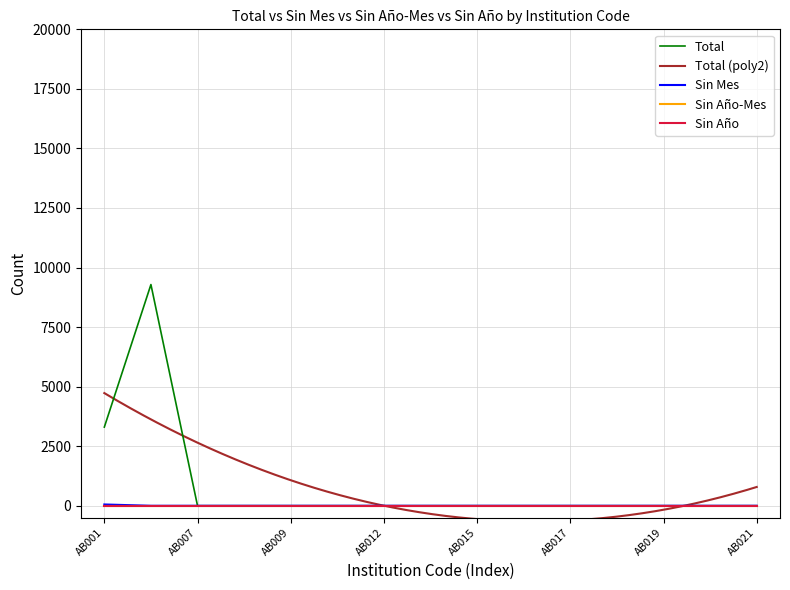

Reading left to right, extract all data points from this chart.

Total: 3302	9286	0	0	0	0	0	0	0	0	0	0	0	0	0
Sin Mes: 54	0	0	0	0	0	0	0	0	0	0	0	0	0	0